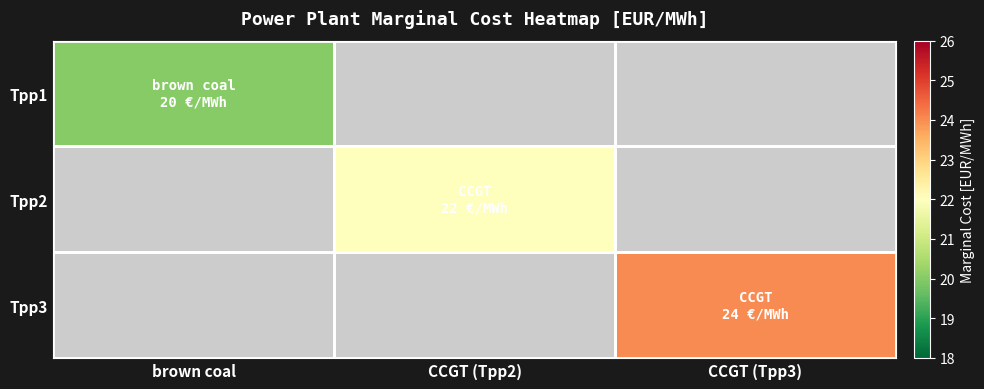

At CCGT (Tpp2), list the series in order from largest to smallest.

Tpp2, Tpp1, Tpp3